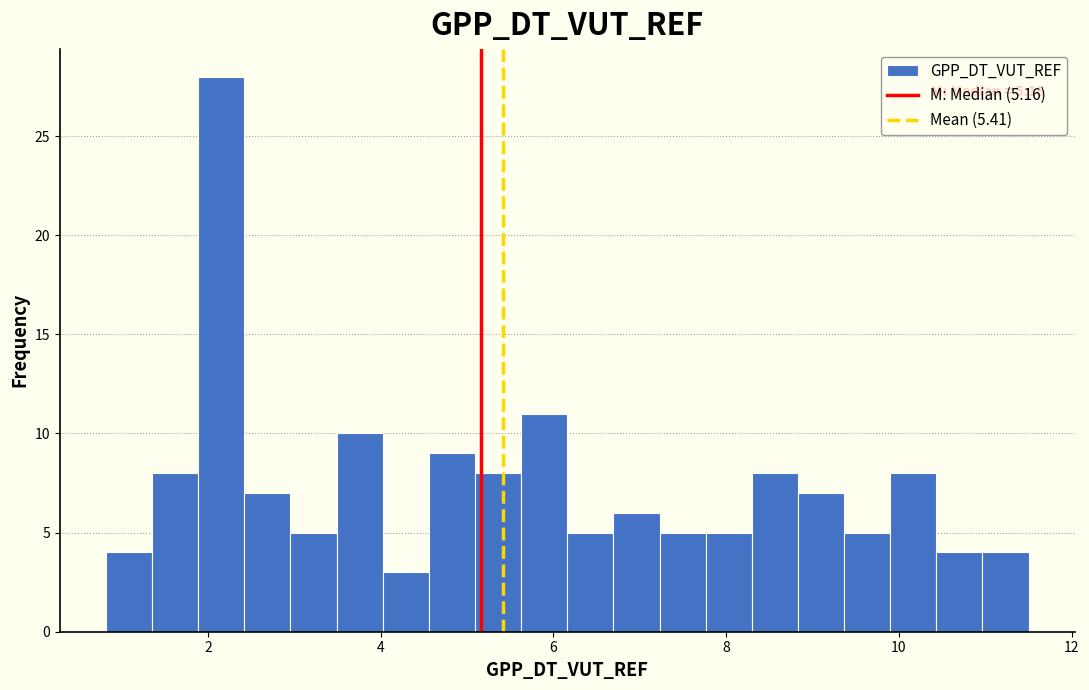

Around what value on the x-axis is the tallest bar? Give the approximate position of its centre, as read against the axis.

2.2